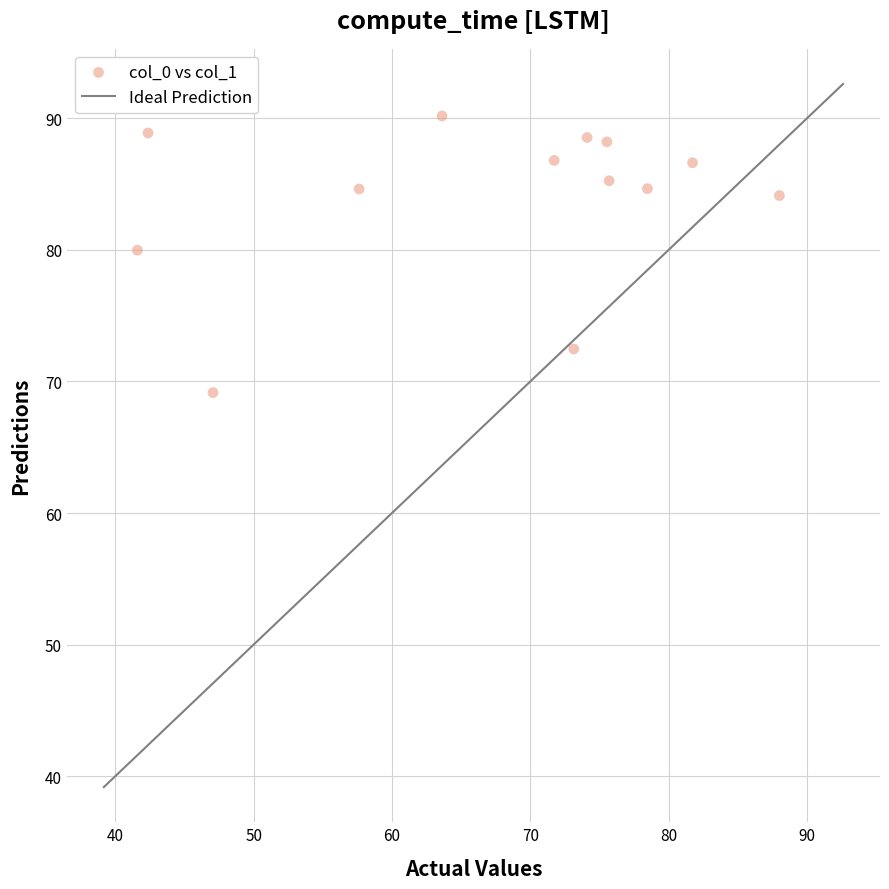

What Y value in the scatter plot is closest to 79?

80.0